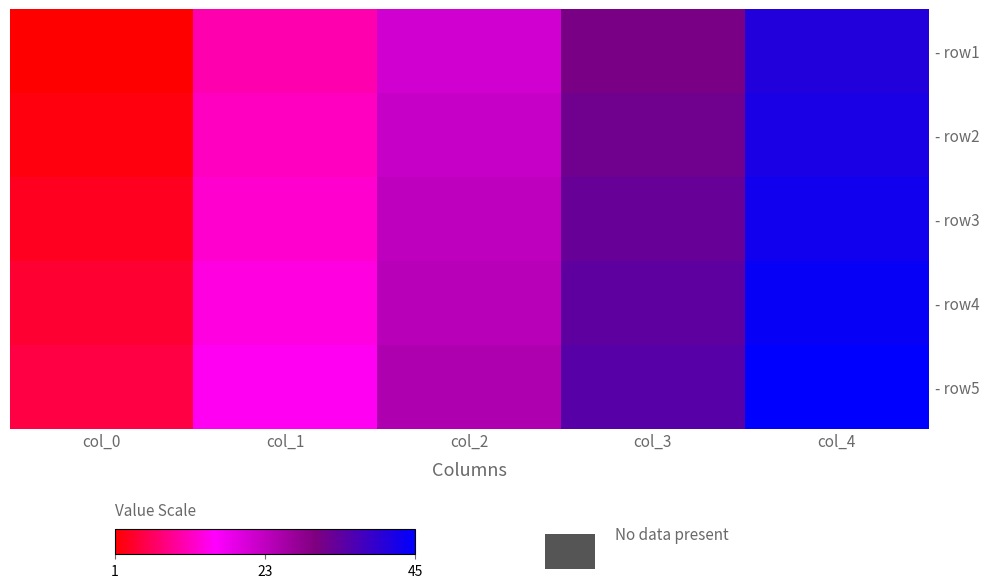

List the series in order of their overall mean, highest first.

- row5, - row4, - row3, - row2, - row1